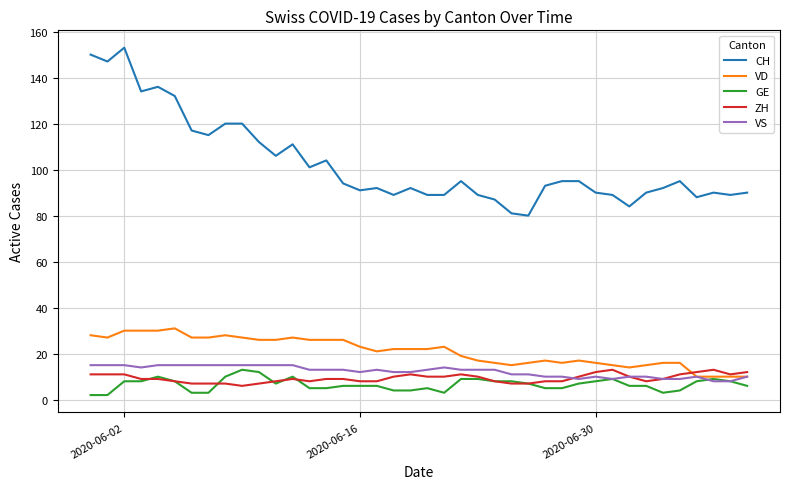

What is the minimum value for ZH?

6